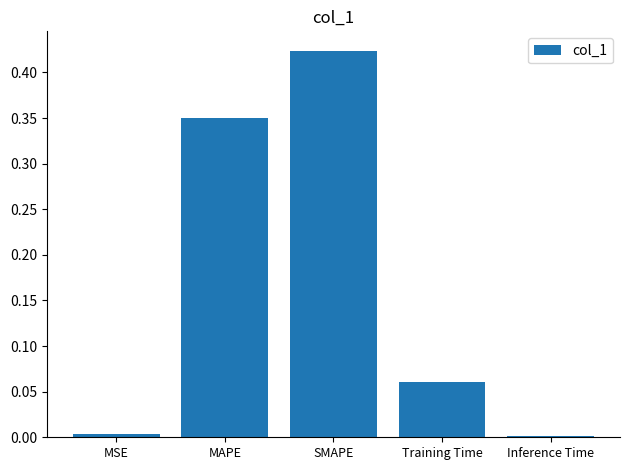

The value at MAPE is 0.1. True or false?

False